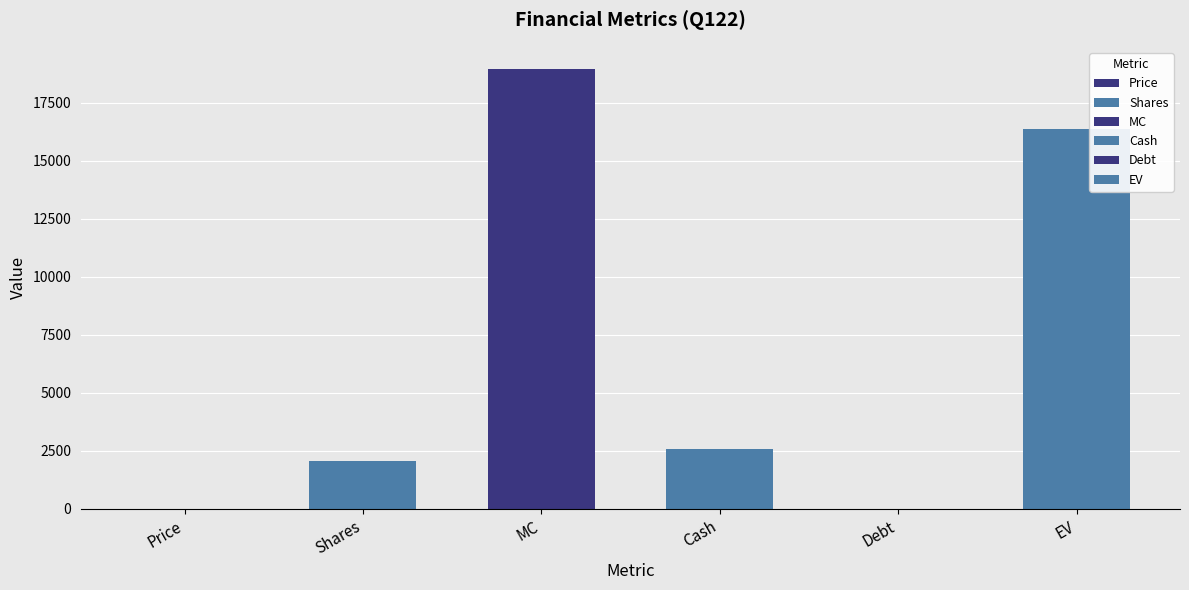

Is it true that the value at Shares is 2036.0?

True